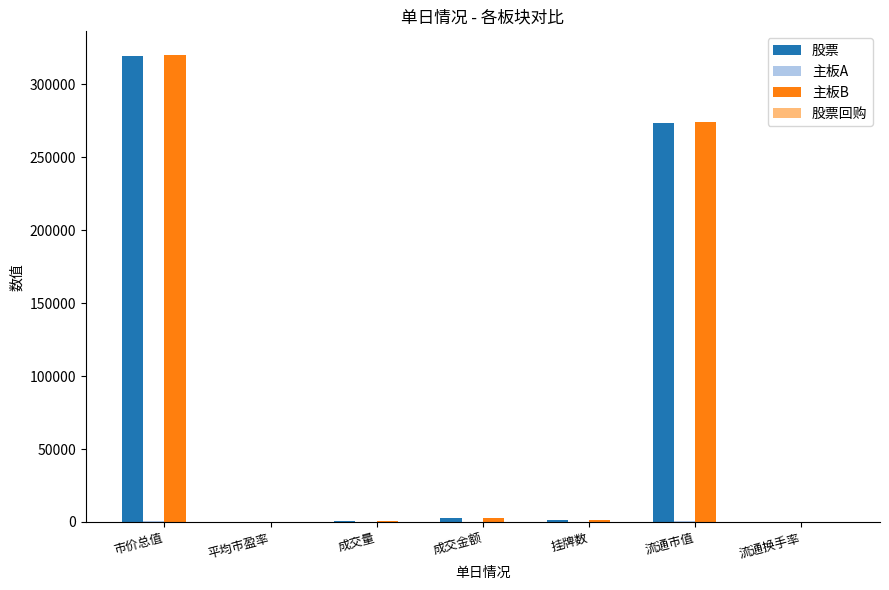

Which label corresponds to the largest value in the chart?

市价总值